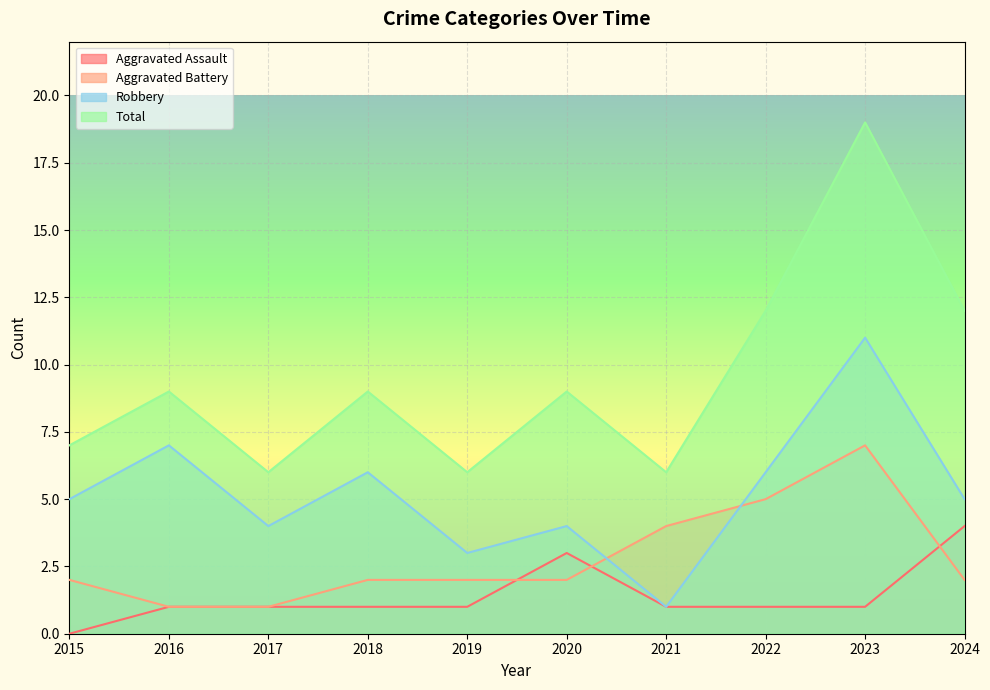

How many interior local peaks does the Total series have?

4